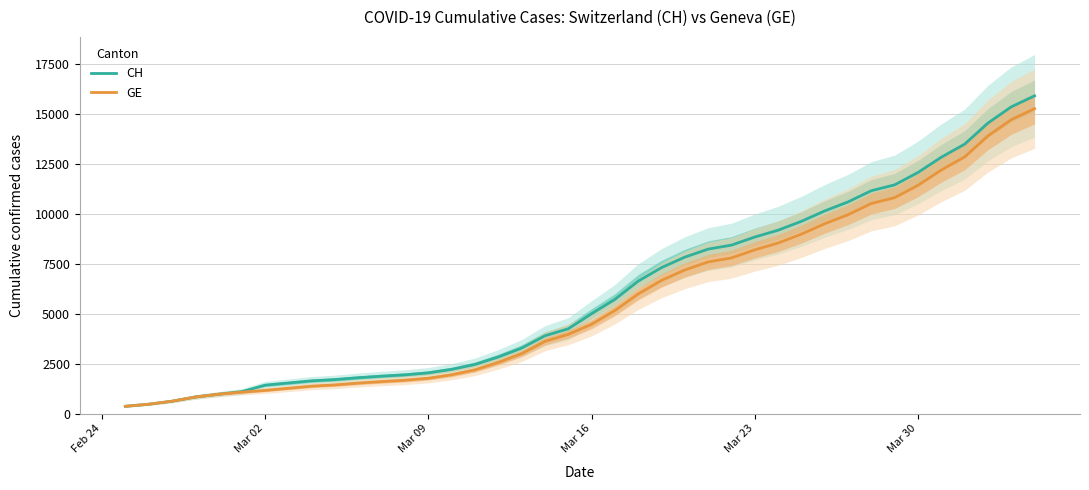

What is the highest value of the CH series?

15926